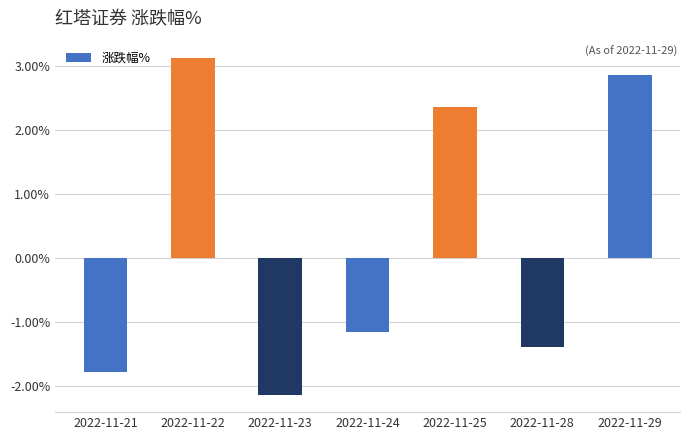

Reading right to left, extract all data points from this chart.

2022-11-29=2.9	2022-11-28=-1.4	2022-11-25=2.4	2022-11-24=-1.2	2022-11-23=-2.1	2022-11-22=3.1	2022-11-21=-1.8